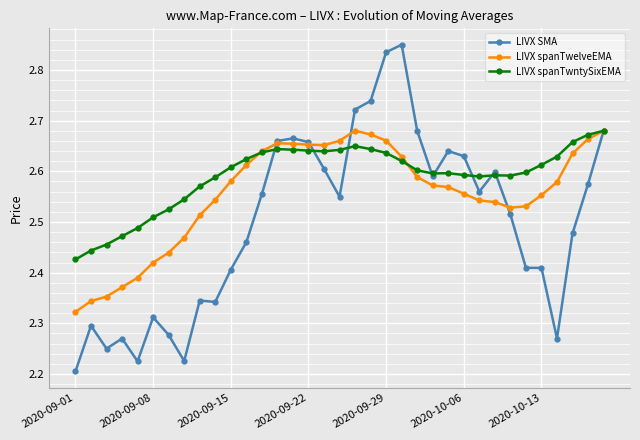

How many LIVX spanTwntySixEMA values are between 2 and 3?

35